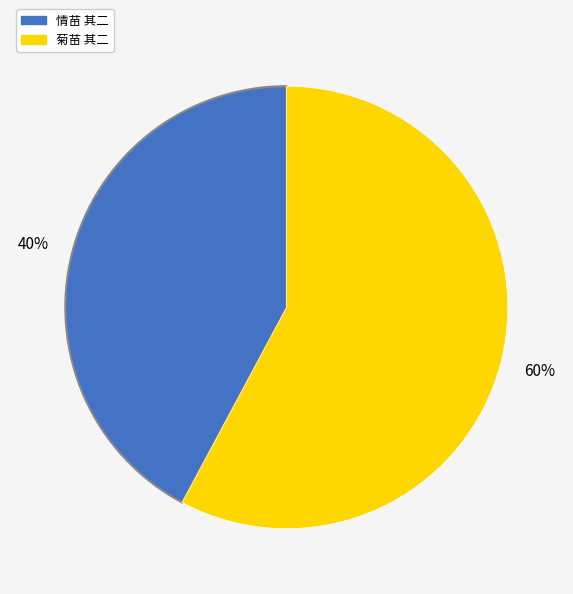

Is there any slice that represents more than half of the pie?

Yes